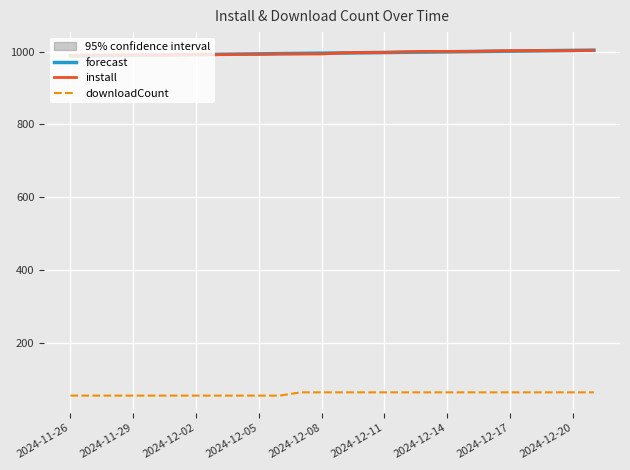

What is the highest value of the forecast series?

1004.5